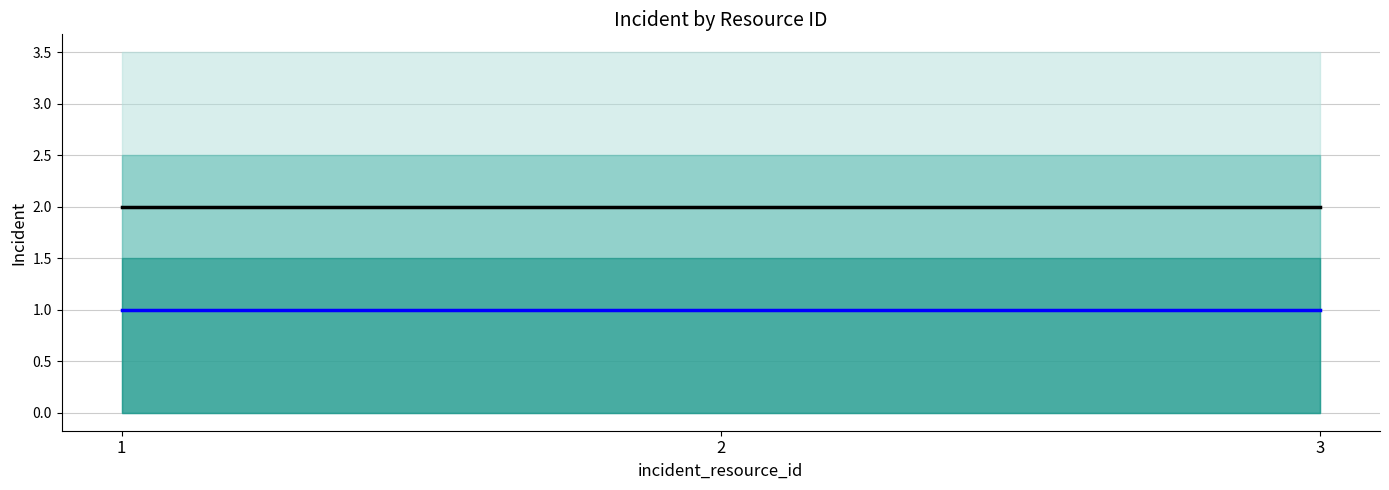

How many categories are shown in the chart?

3